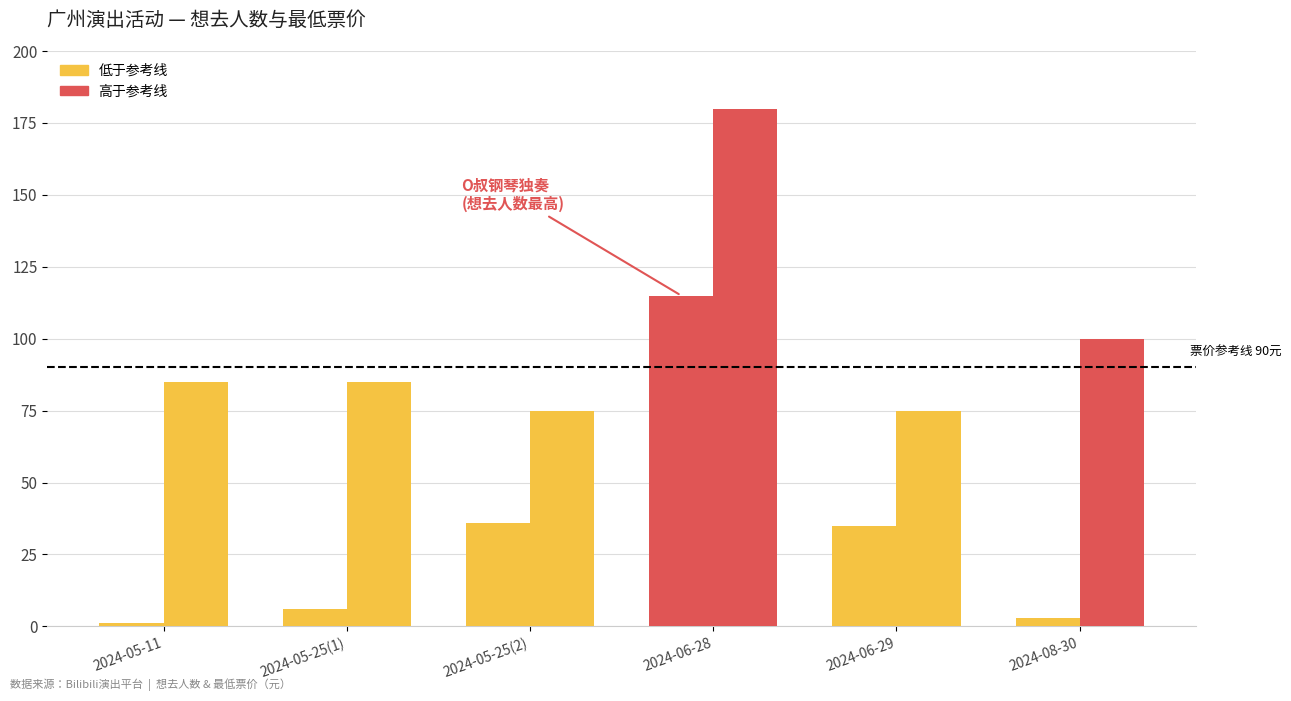

Is it true that 想去人数 equals 35 at 2024-06-29?

True